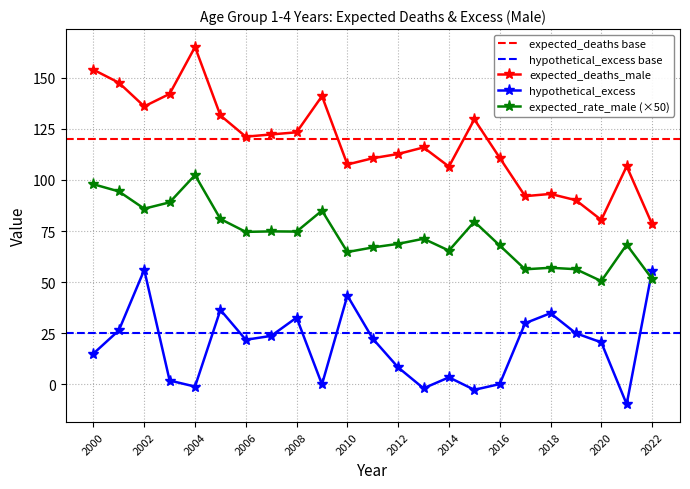

What is the approximate value of expected_deaths_male at 2005?

131.6